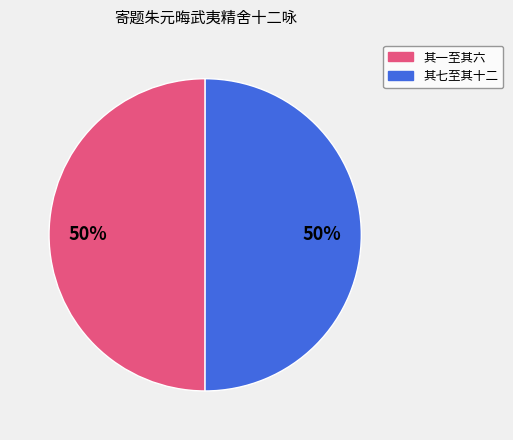

To the nearest percent, what is the average slice percentage?

50%